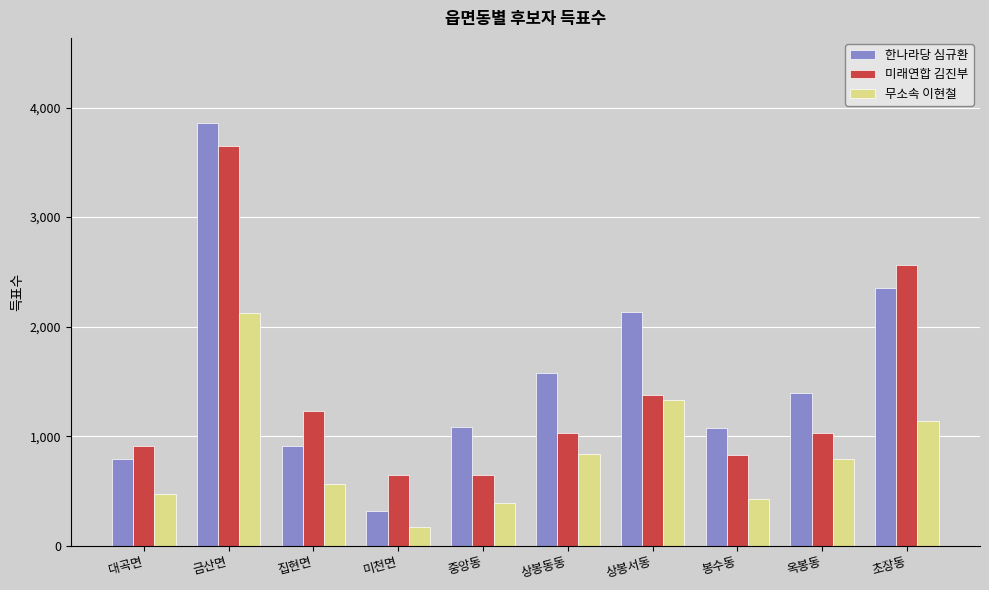

Is it true that 무소속 이현철 equals 391 at 중앙동?

True